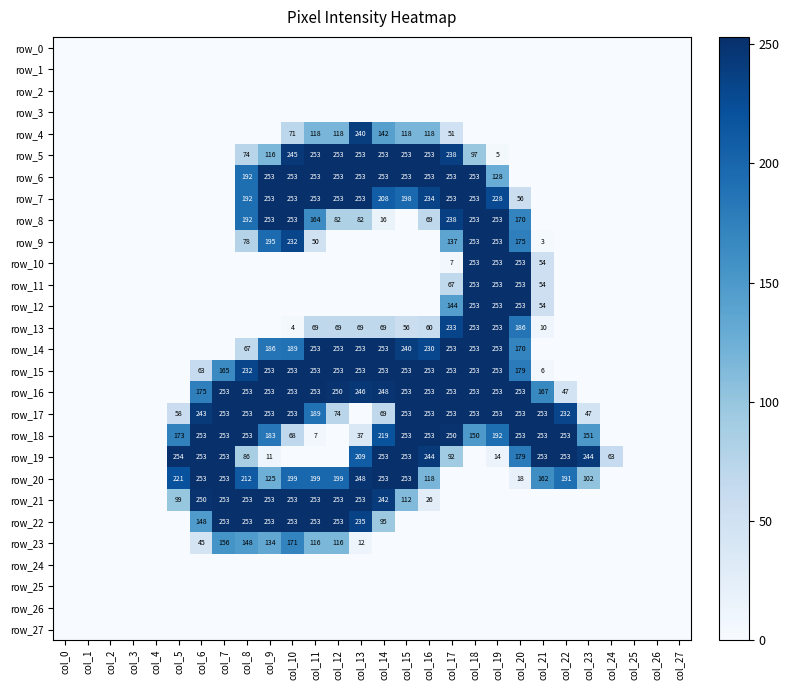

What is the difference between the maximum and minimum values in the row_23 series?

171